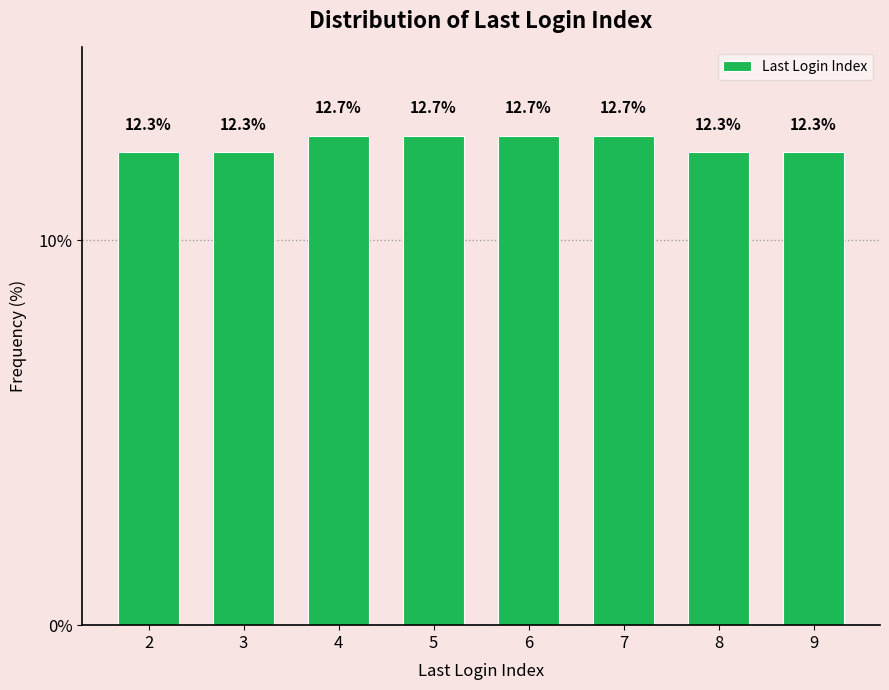

Reading left to right, list all the values displayed in this chart.

12.3	12.3	12.7	12.7	12.7	12.7	12.3	12.3